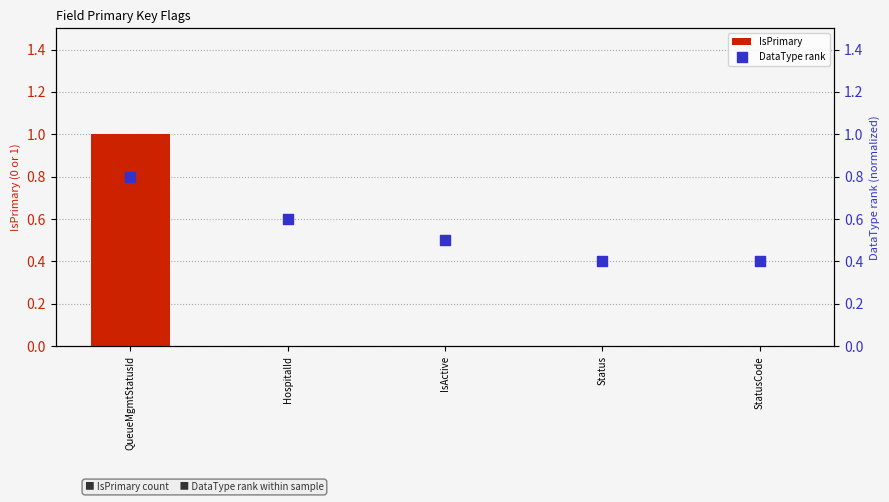

Is the value of IsPrimary at StatusCode greater than the value of DataType rank at HospitalId?

No